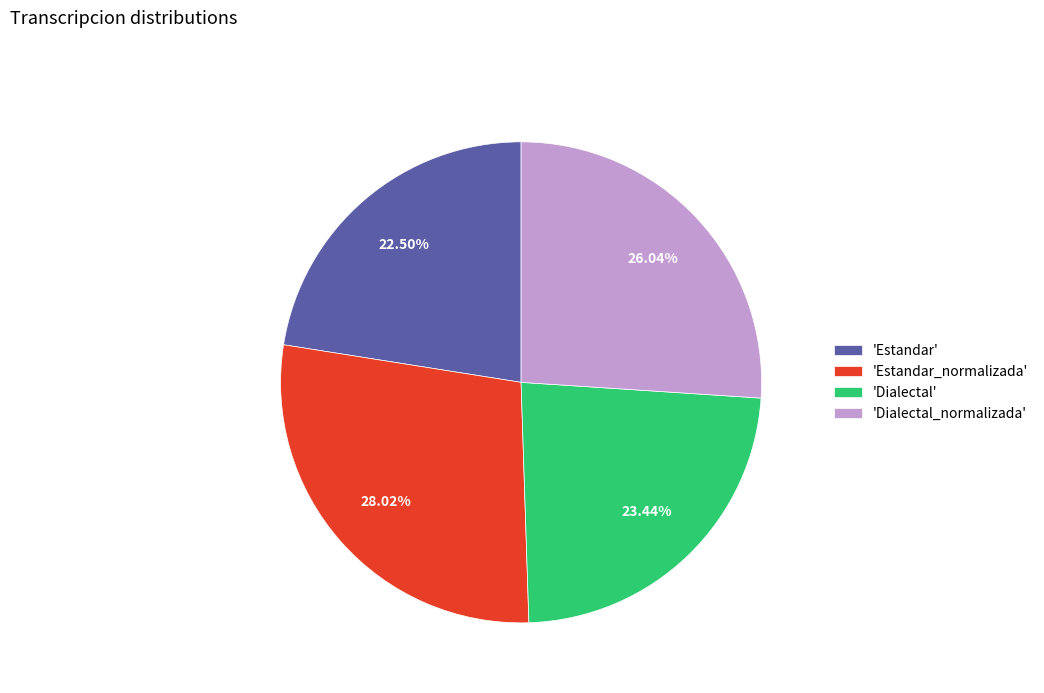

Which has a higher value, 'Dialectal' or 'Dialectal_normalizada'?

'Dialectal_normalizada'